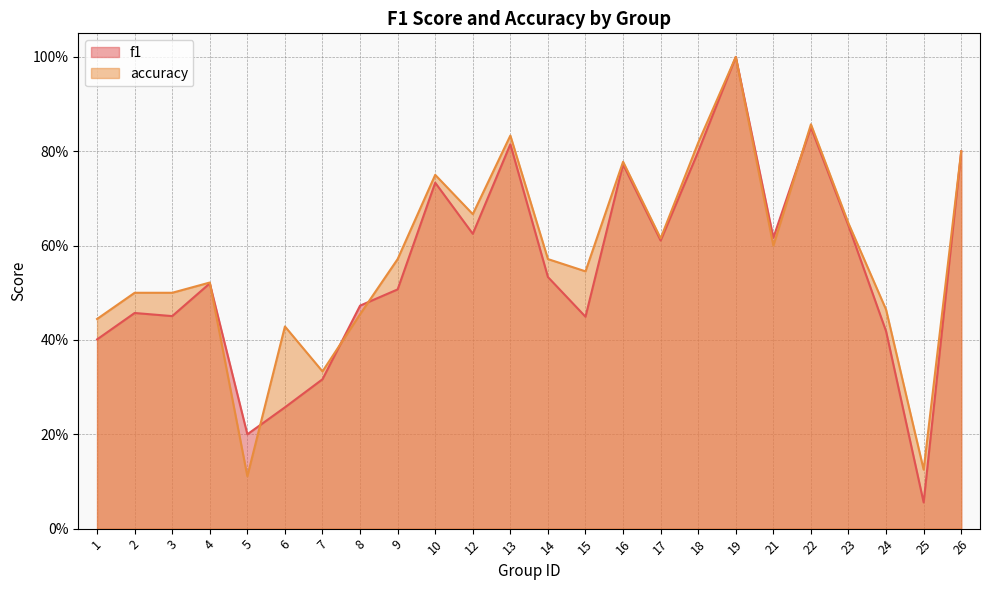

Where do f1 and accuracy first cross each other?

4 and 5